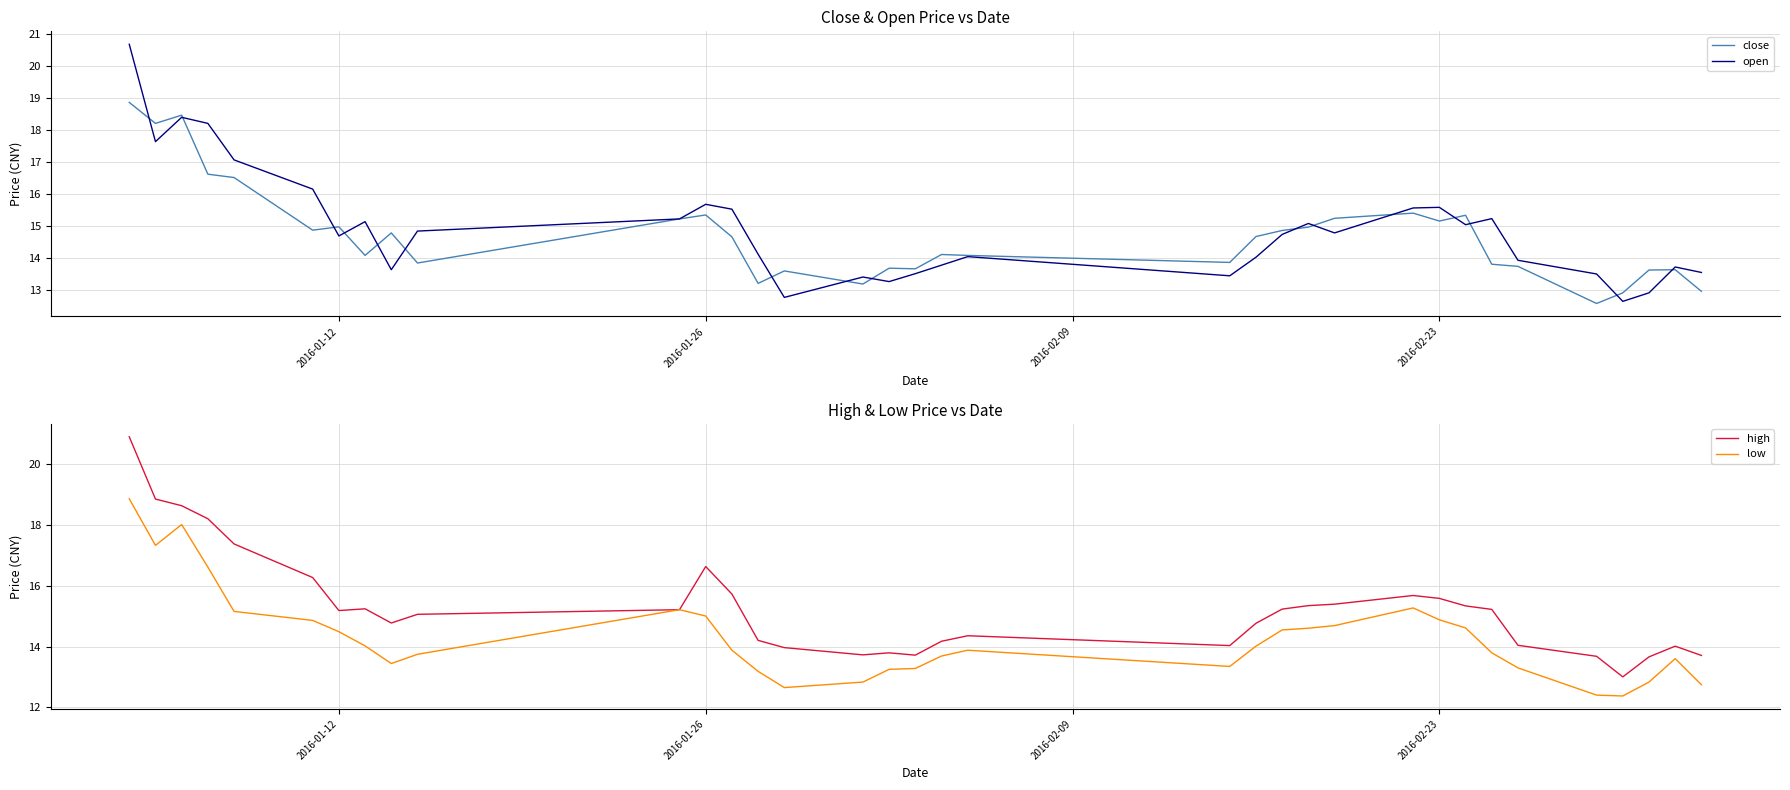

Rank the series by their maximum value, from highest to lowest.

high, open, close, low